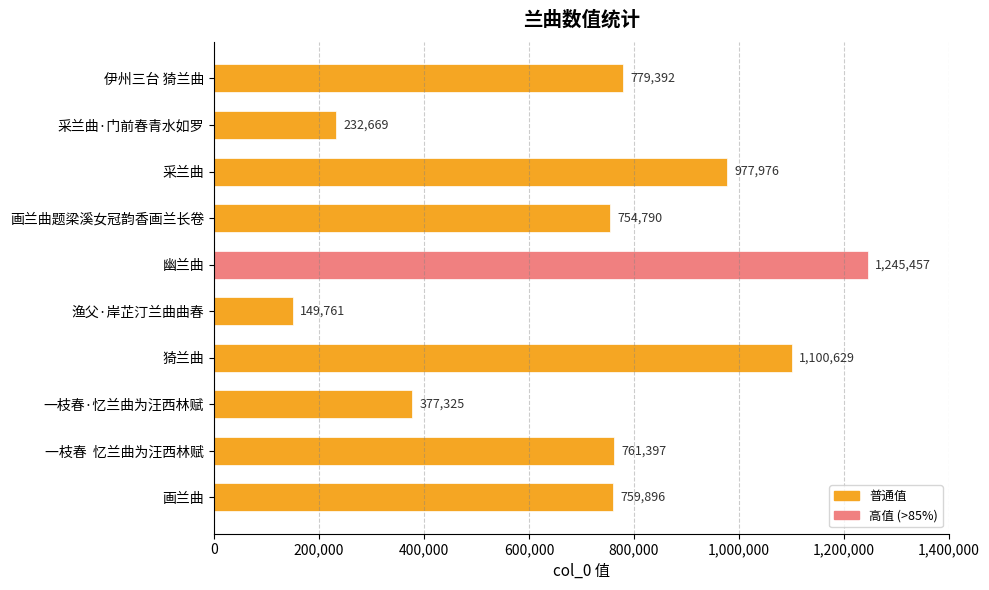

What is the change in value from 画兰曲题梁溪女冠韵香画兰长卷 to 幽兰曲?

+490667